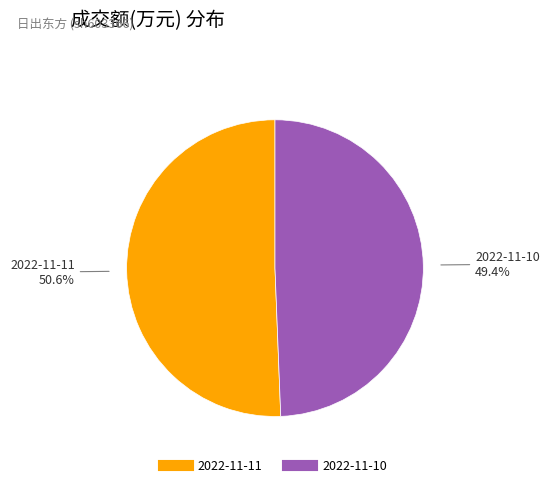

What portion of the pie excludes 2022-11-11?

49.4%